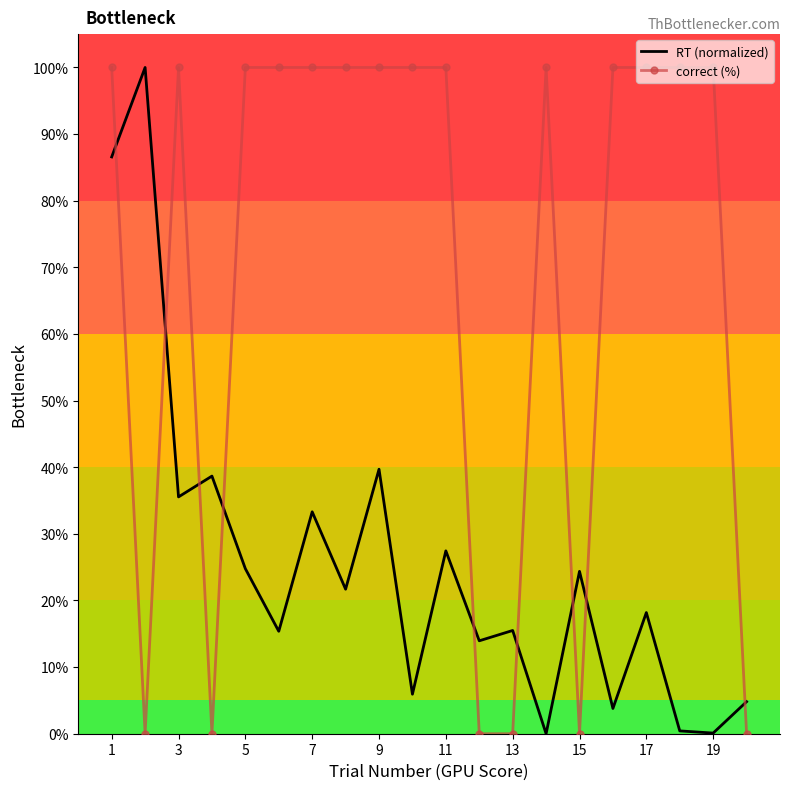

After their last crossing, which series has the higher values: RT (normalized) or correct (%)?

RT (normalized)